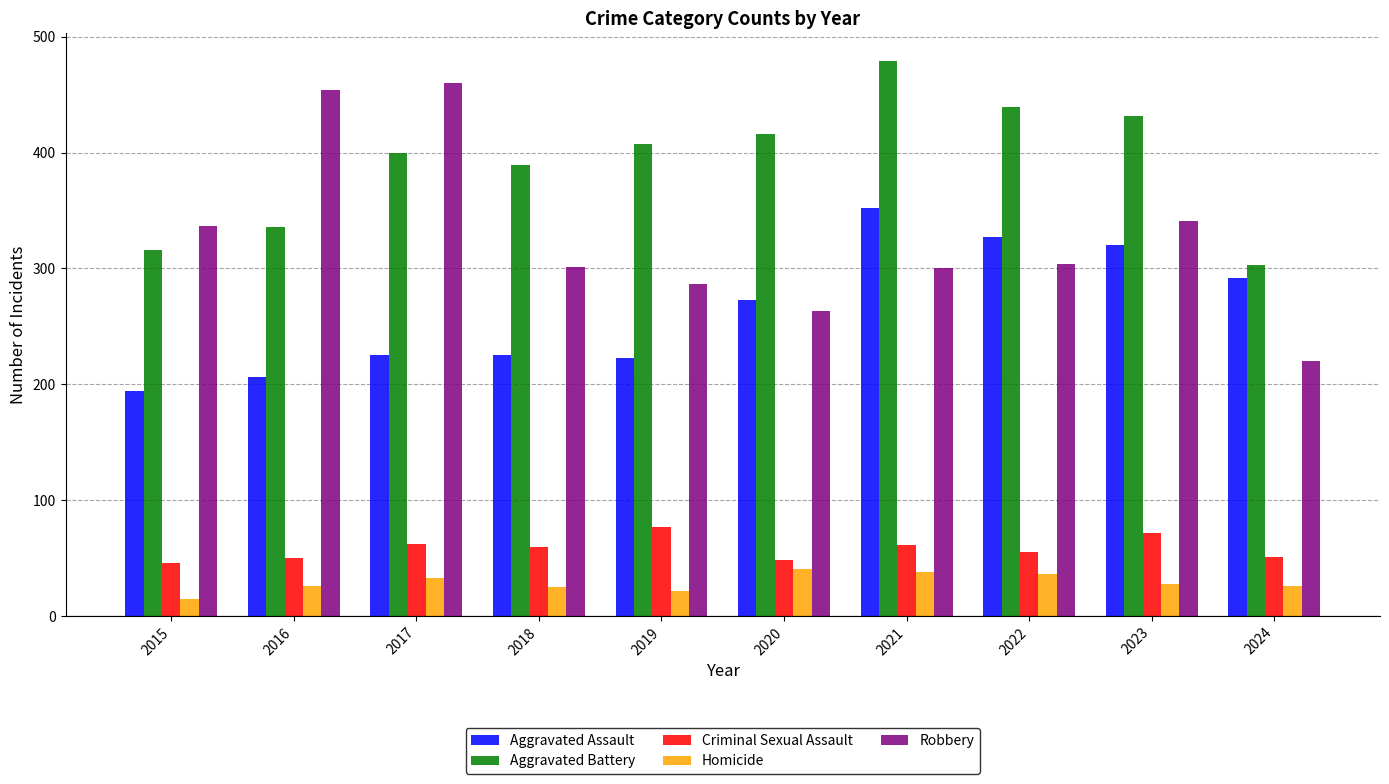

What is the sum of the Homicide values at 2022 and 2024?

62